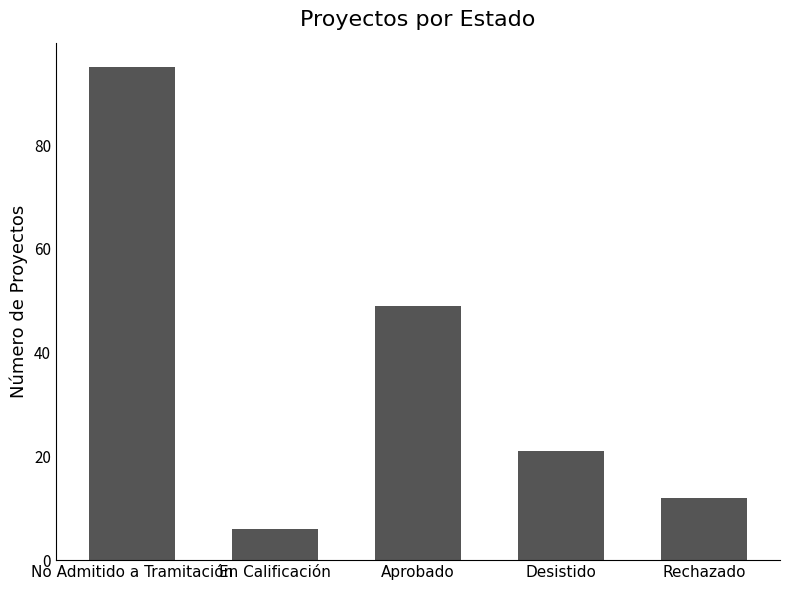

Where is the data nearest to the value 50?

Aprobado